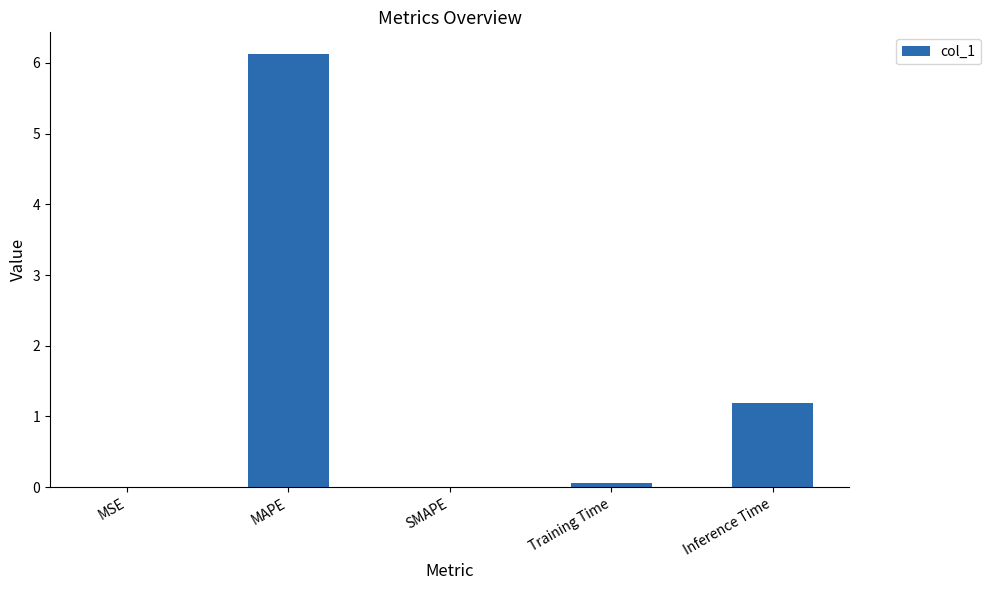

Between MSE and MAPE, which is larger?

MAPE